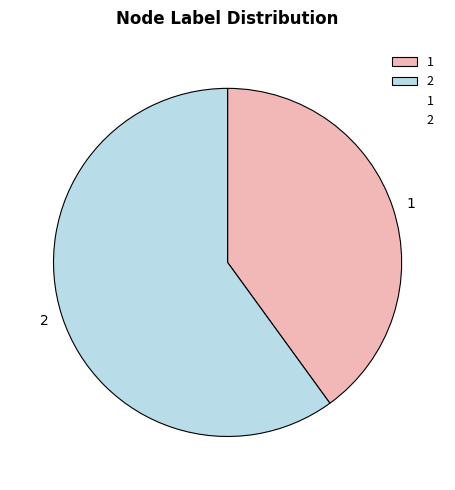

What is the largest slice in the pie chart?

2